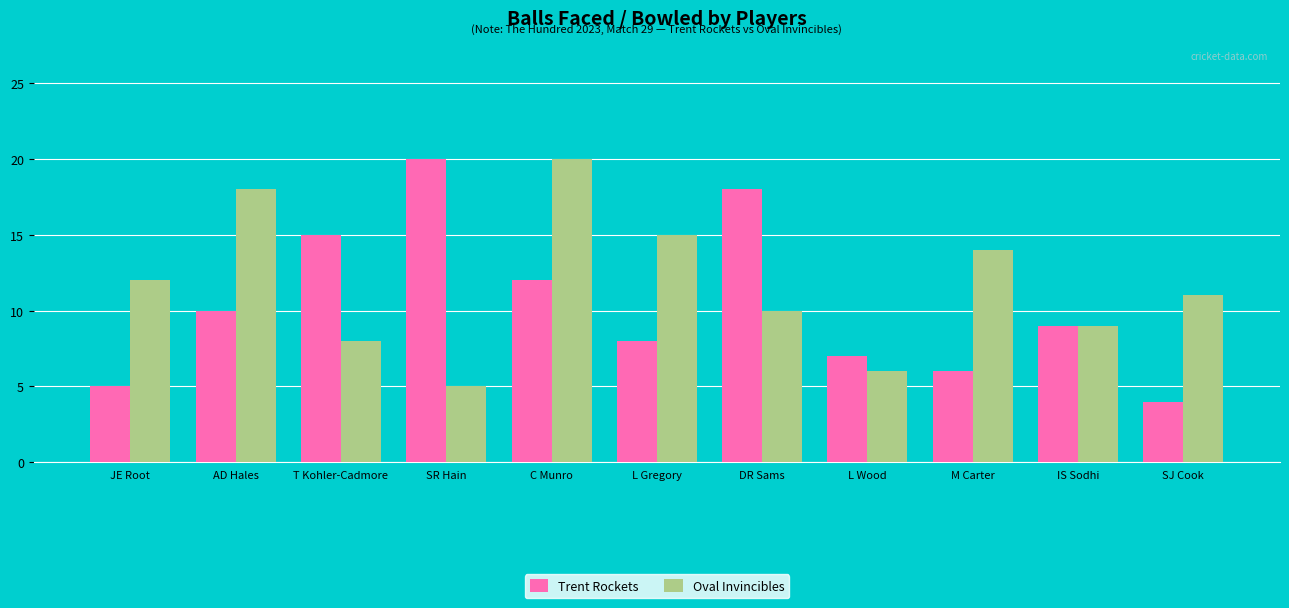

At DR Sams, list the series in order from smallest to largest.

Oval Invincibles, Trent Rockets